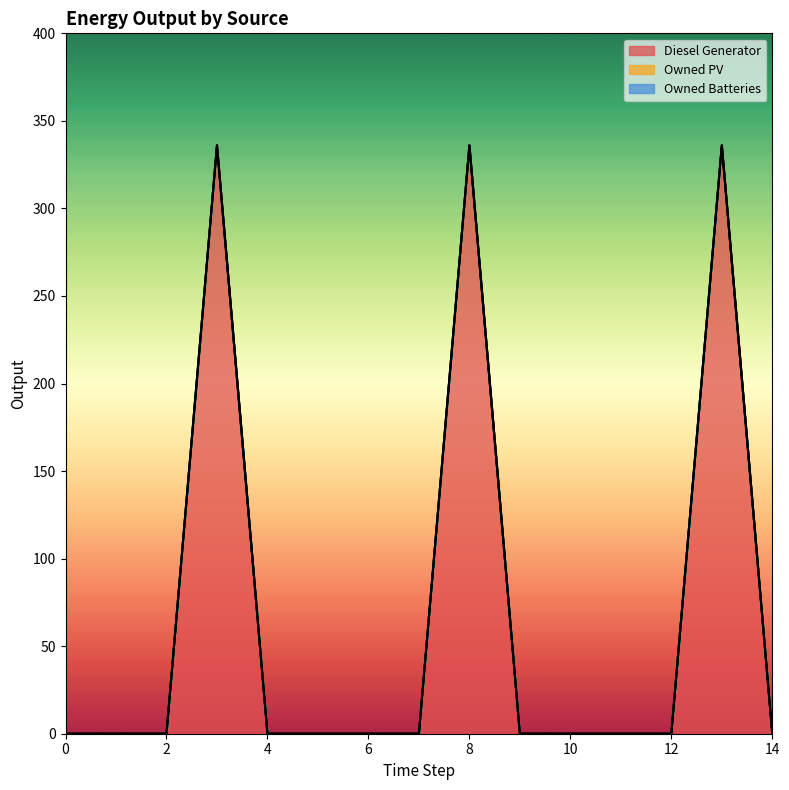

Is the value of Owned PV at 8 greater than the value of Diesel Generator at 14?

No